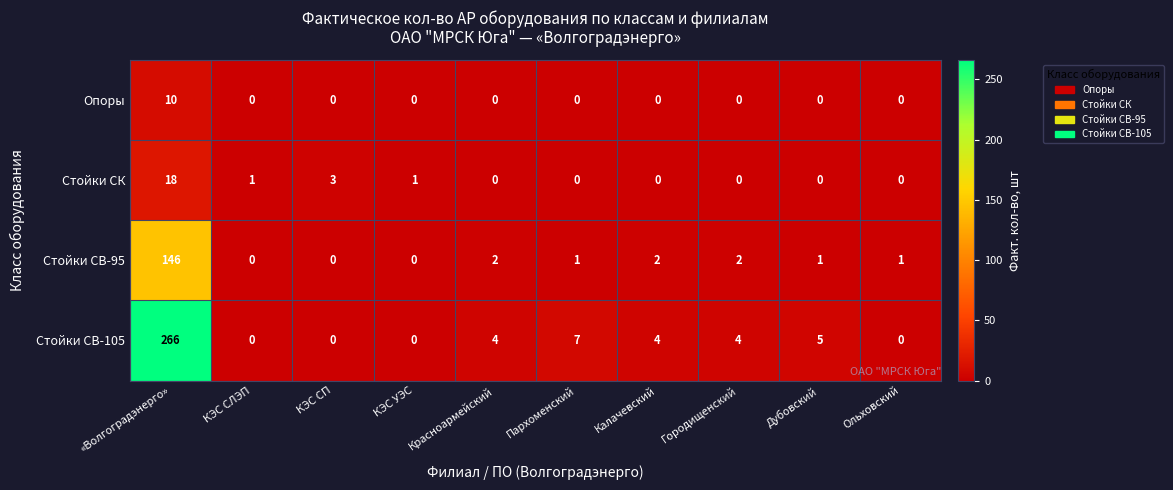

What is the difference between the maximum and minimum values in the Стойки СВ-95 series?

146